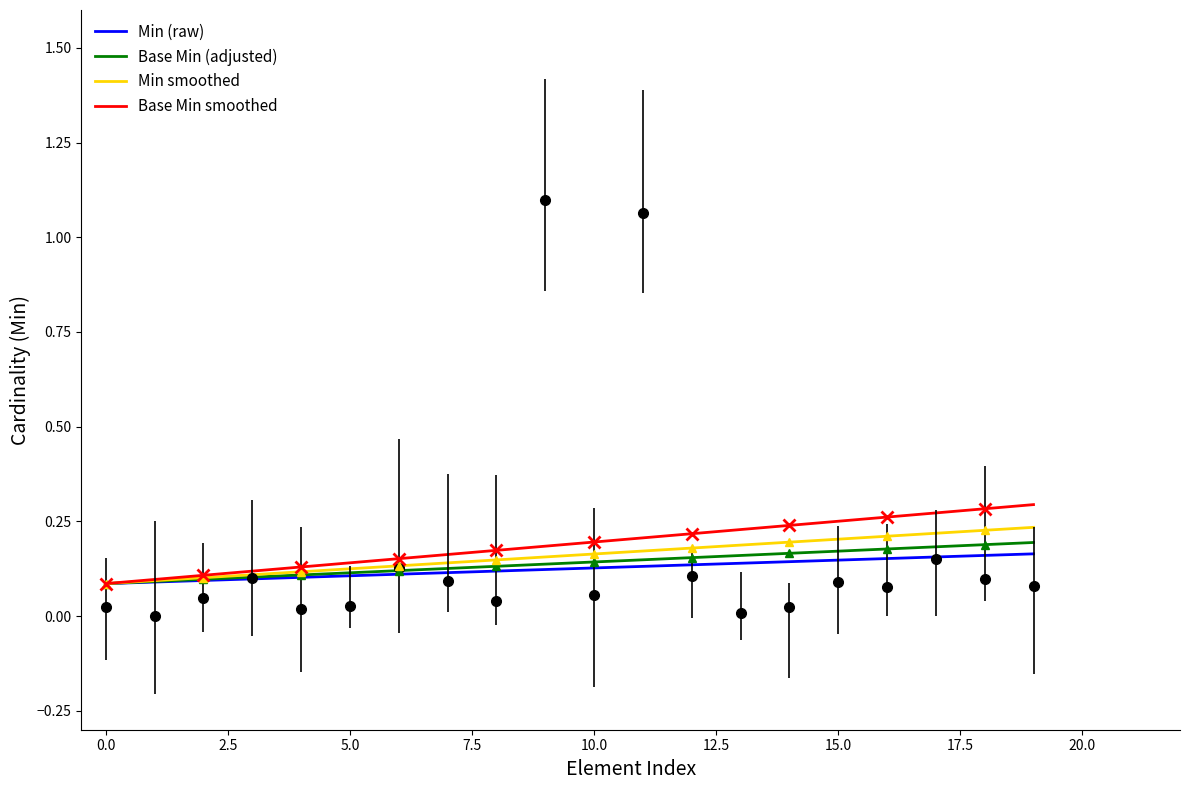

True or false: Base Min (adjusted) and Min (raw) cross at least once.

False